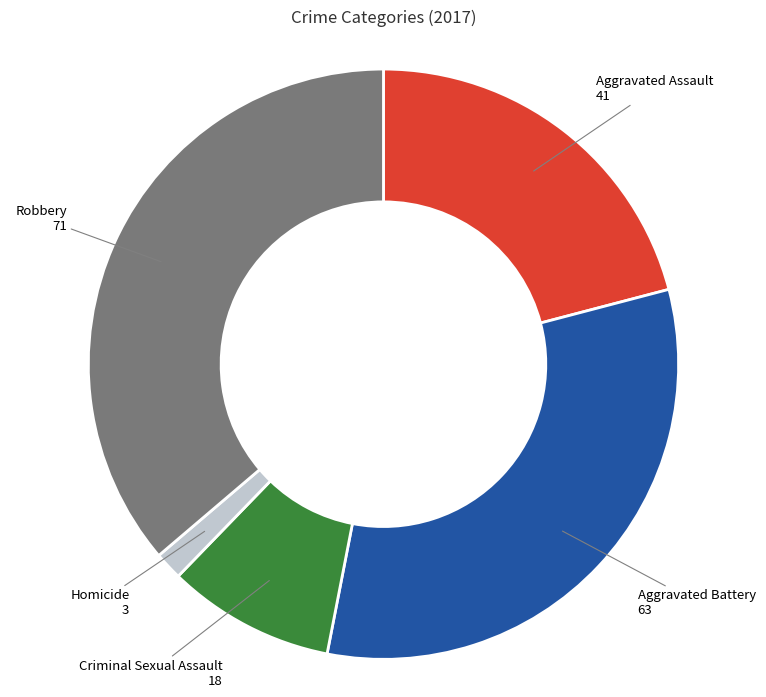

Is there a majority slice in this chart?

No